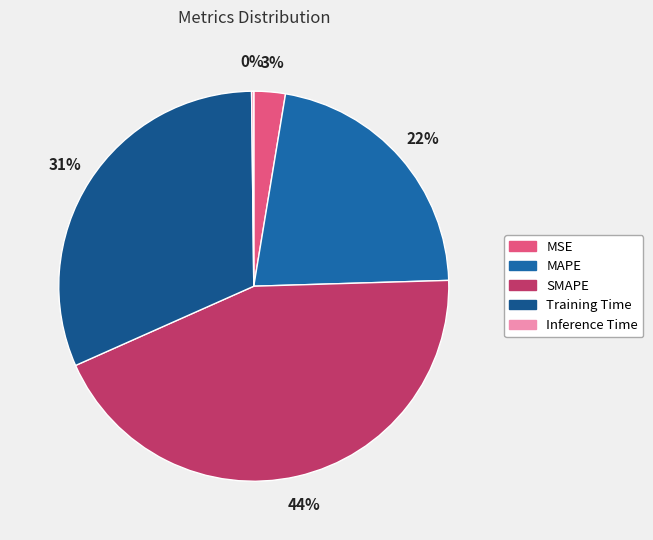

Rank the categories by value from highest to lowest.

SMAPE, Training Time, MAPE, MSE, Inference Time